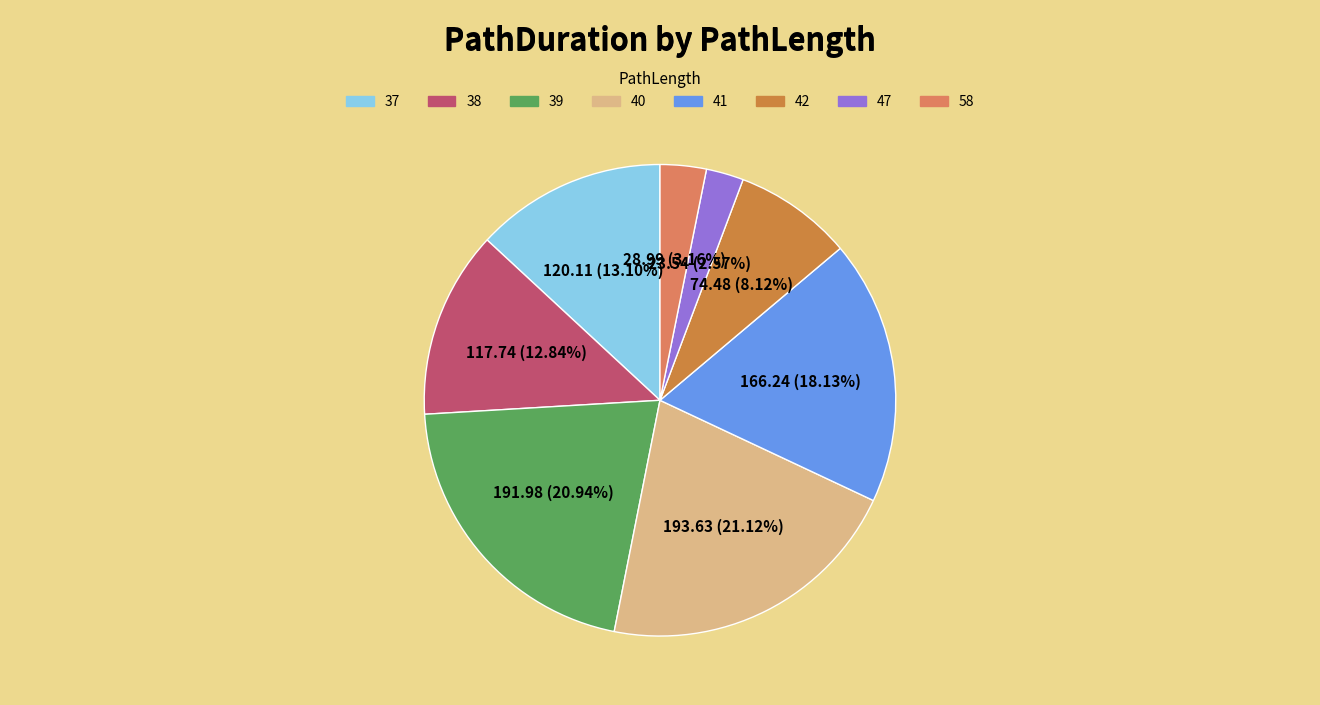

How many slices are in this pie chart?

8